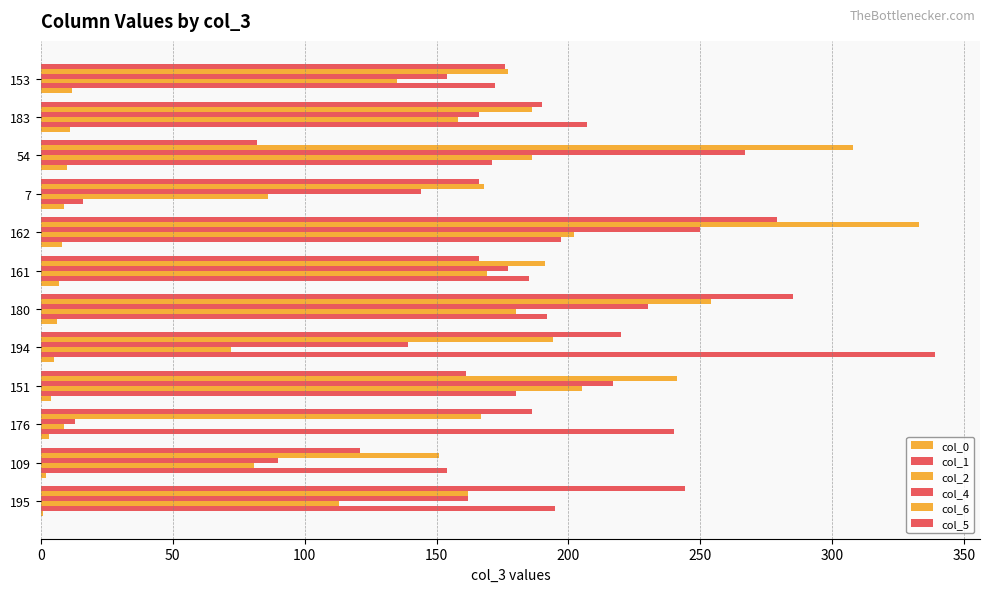

Reading left to right, list all the values displayed in this chart.

col_0: 1	2	3	4	5	6	7	8	9	10	11	12
col_1: 195	154	240	180	339	192	185	197	16	171	207	172
col_2: 113	81	9	205	72	180	169	202	86	186	158	135
col_4: 162	90	13	217	139	230	177	250	144	267	166	154
col_6: 162	151	167	241	194	254	191	333	168	308	186	177
col_5: 244	121	186	161	220	285	166	279	166	82	190	176